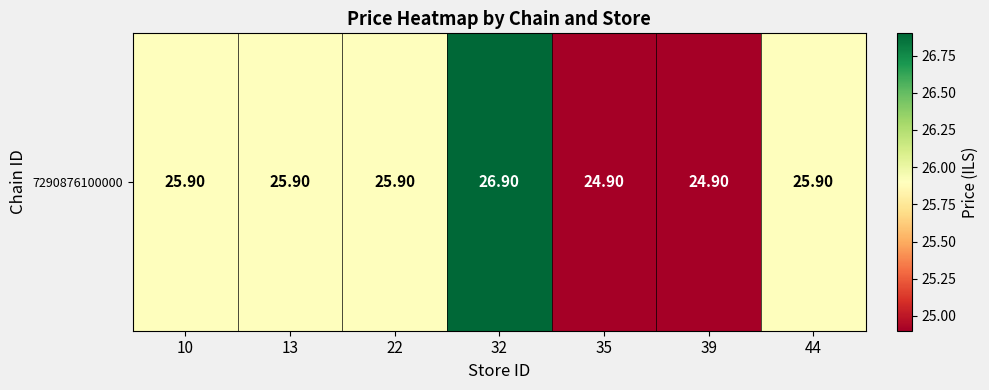

Rank the categories by value from highest to lowest.

32, 10, 13, 22, 44, 35, 39